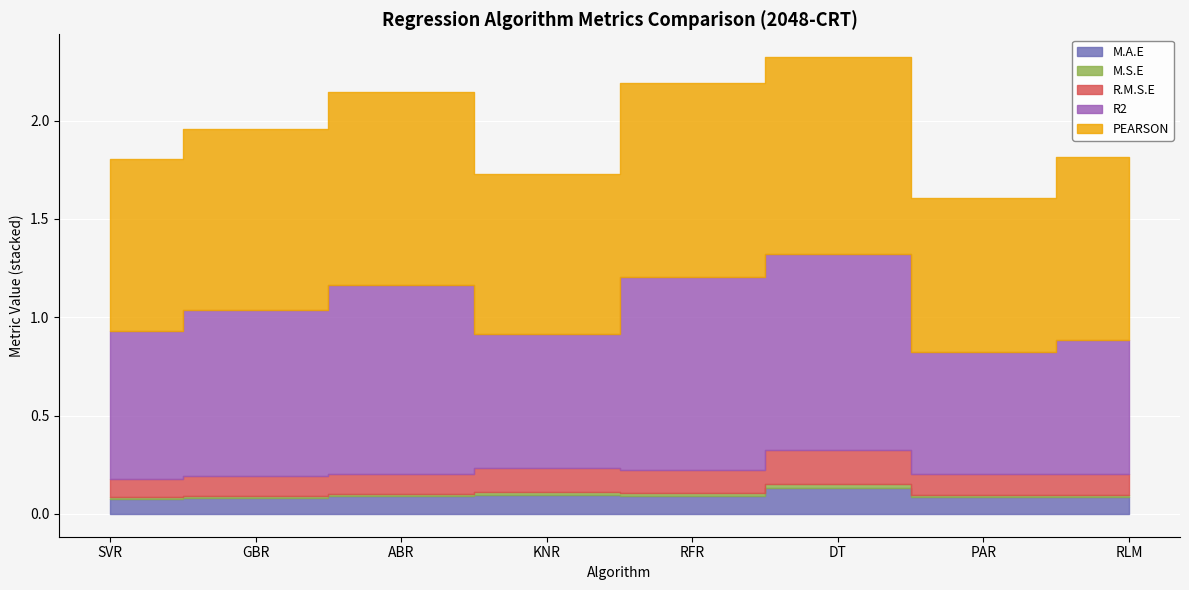

Between RFR and PAR, which is larger?

RFR